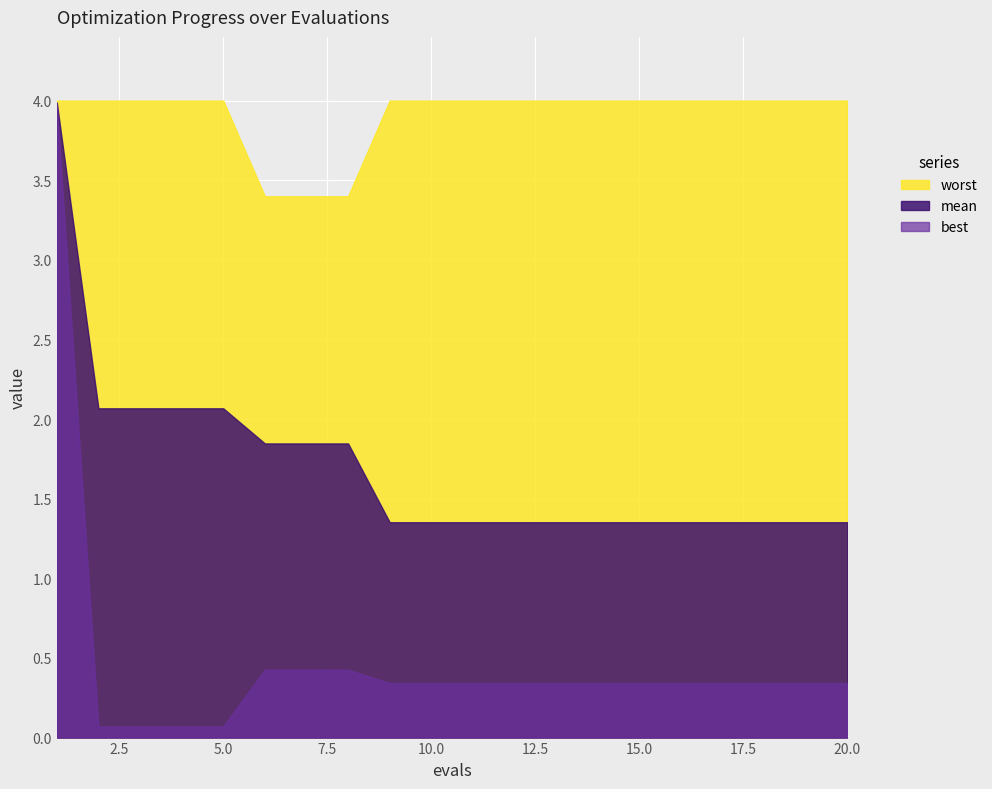

What is the difference between the maximum and minimum values in the best series?

3.9